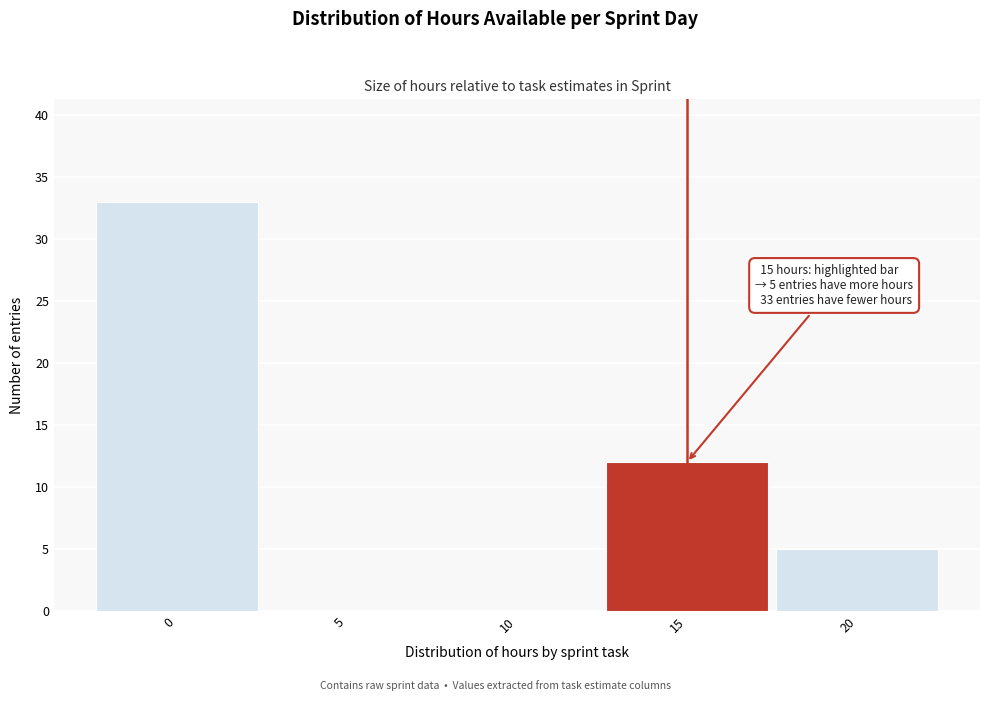

Which range on the x-axis has the tallest bar?

-2.5 to 2.5